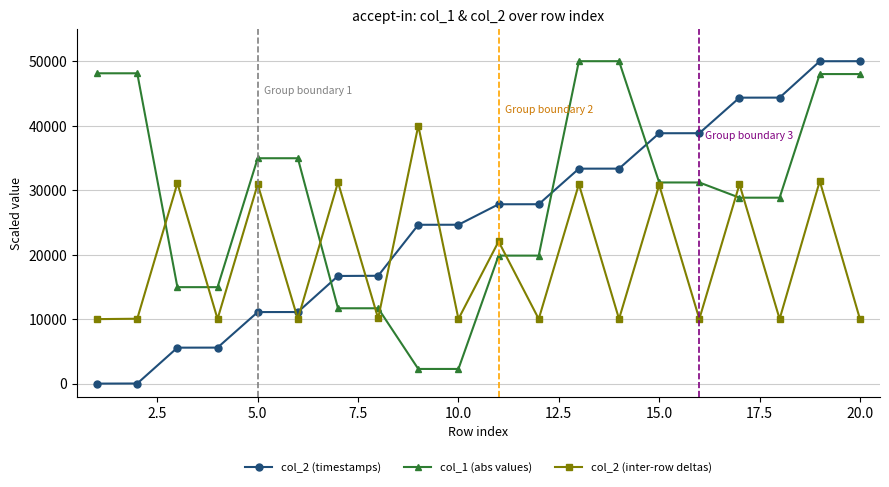

What is the average value of the col_1 (abs values) series?

28986.3